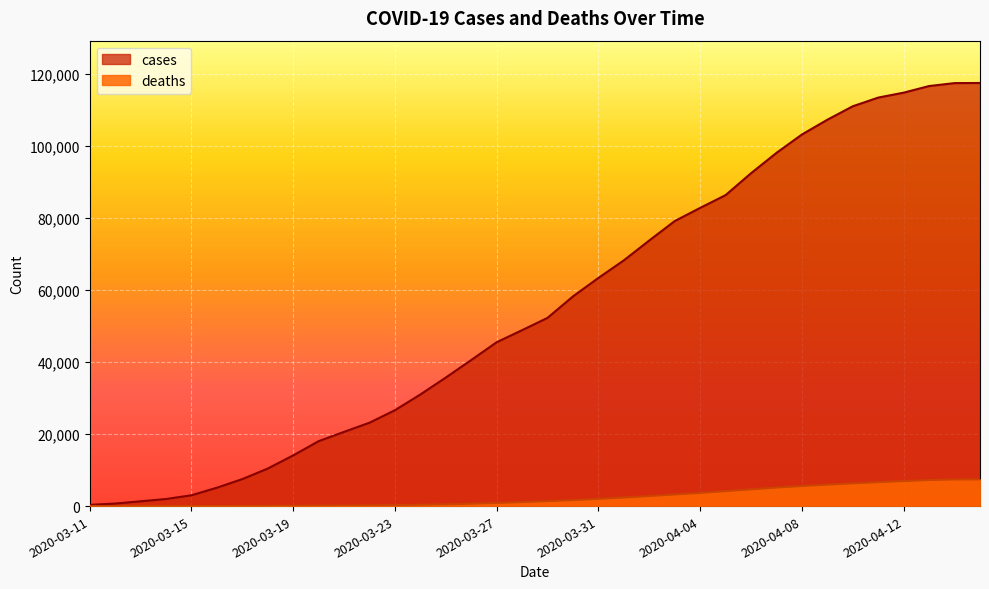

Rank the series by their maximum value, from lowest to highest.

deaths, cases